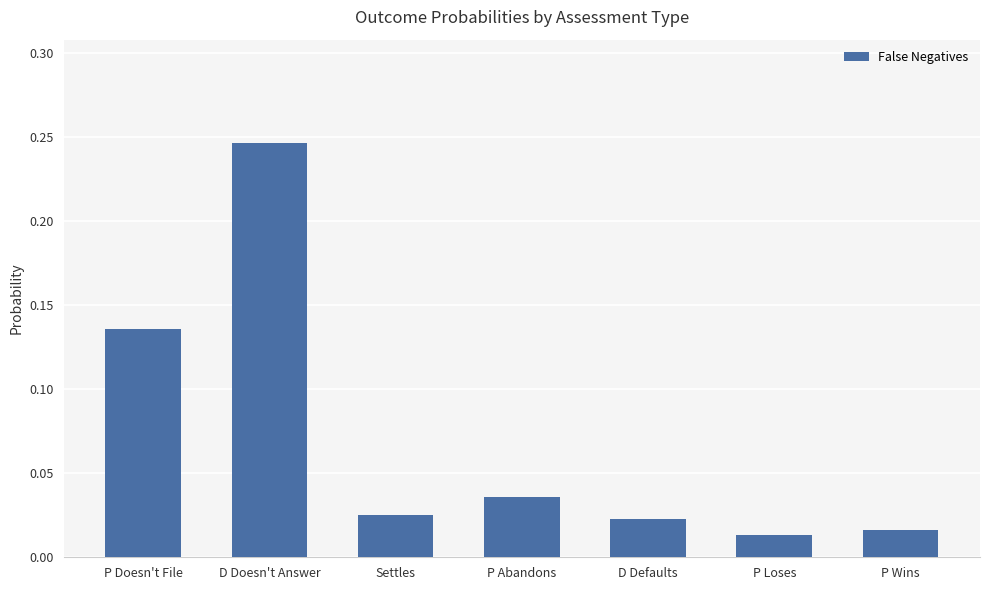

Between D Defaults and P Loses, which is larger?

D Defaults